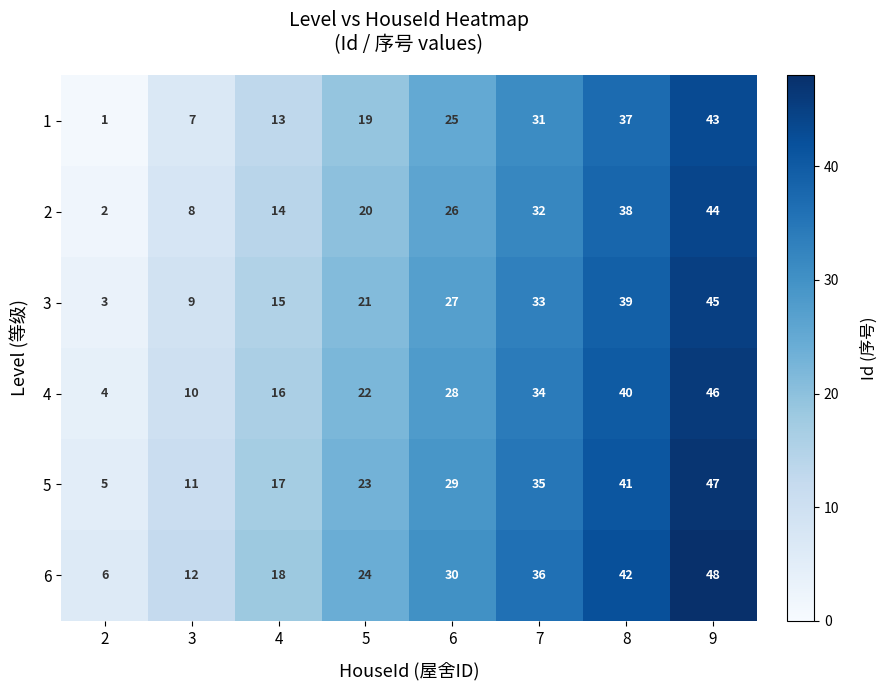

Which category has the highest value across all series?

9